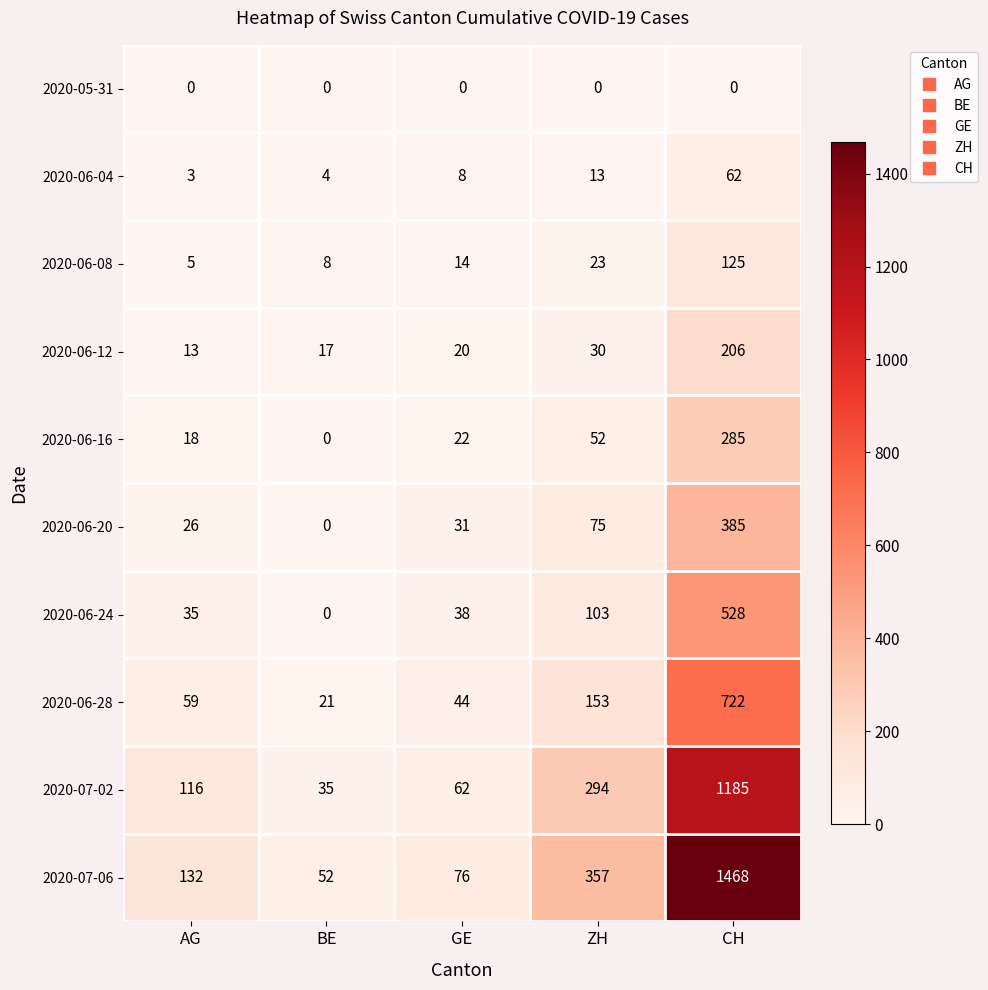

What is the difference between the maximum and minimum values in the 2020-06-20 series?

385